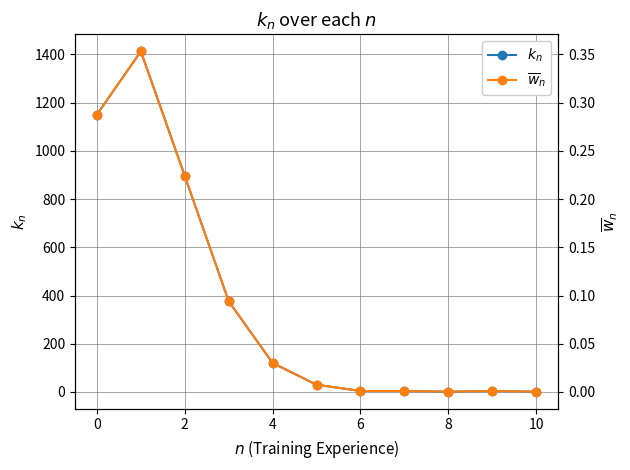

How many distinct data groups are displayed?

2